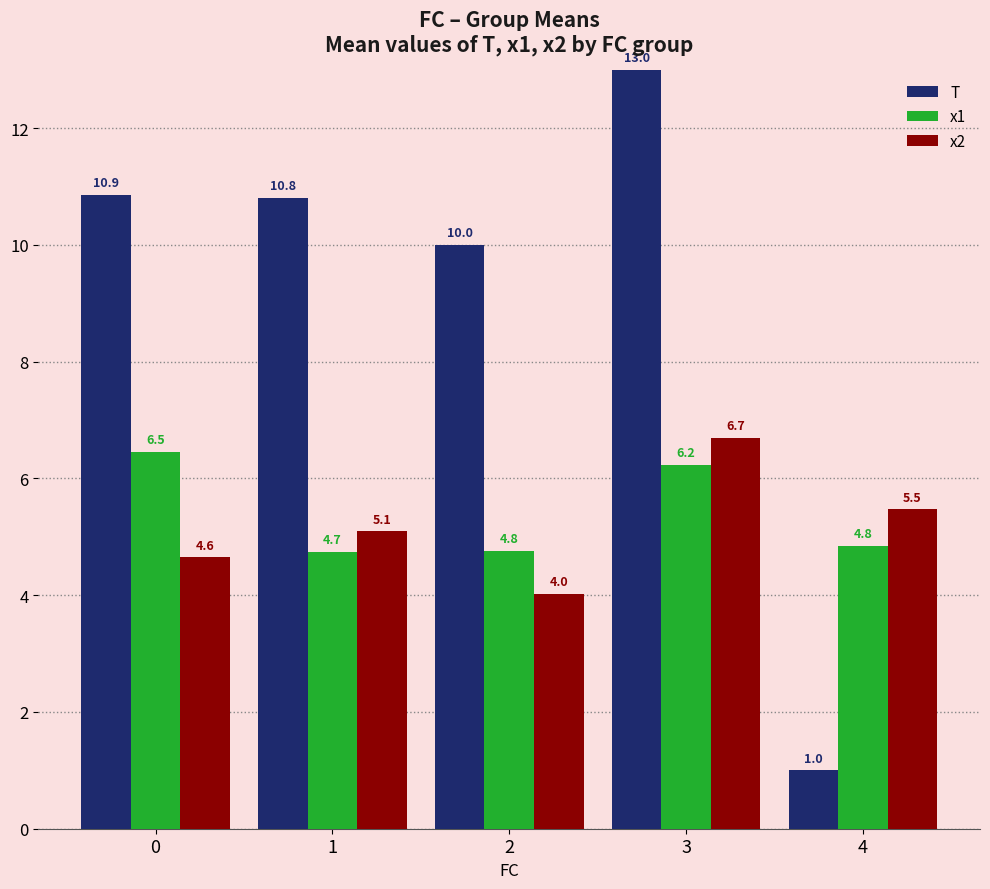

What is the difference between the highest and lowest values at 3?

6.8